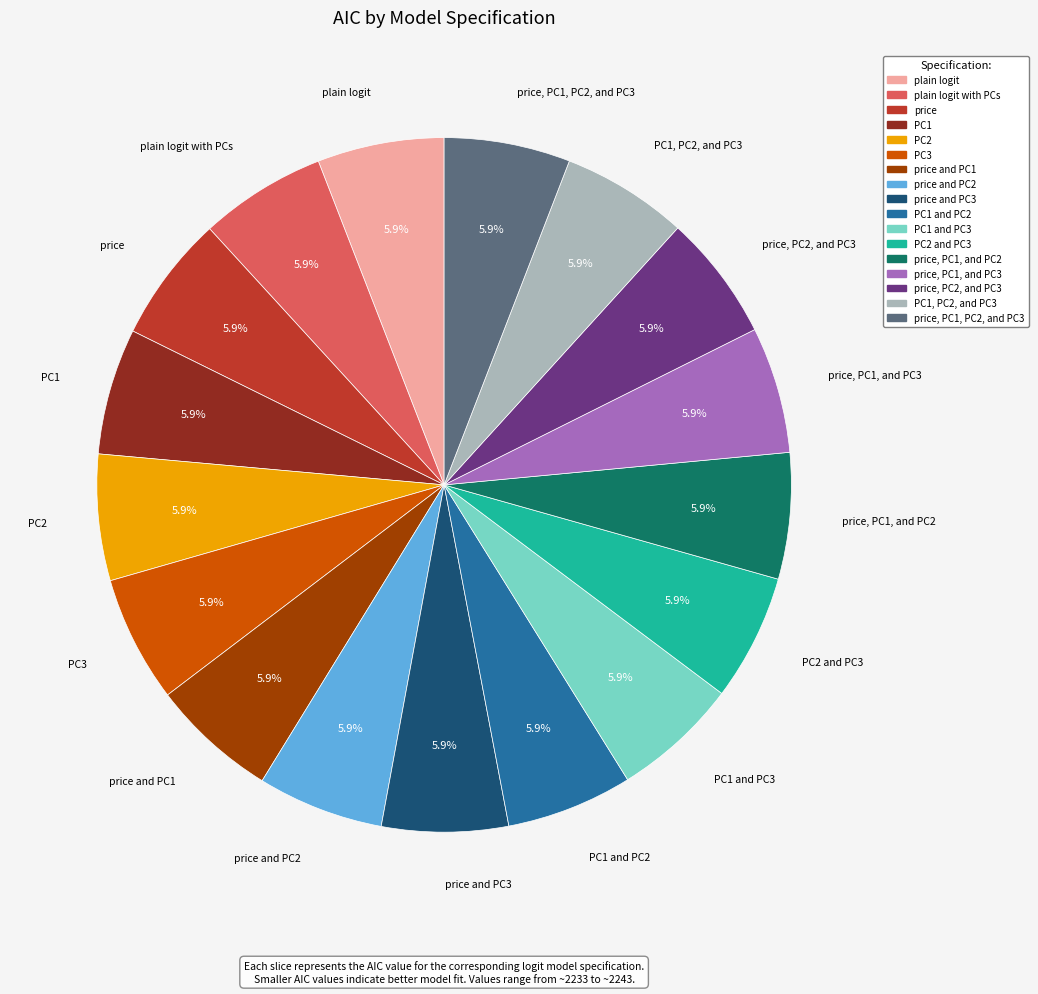

Is there a majority slice in this chart?

No